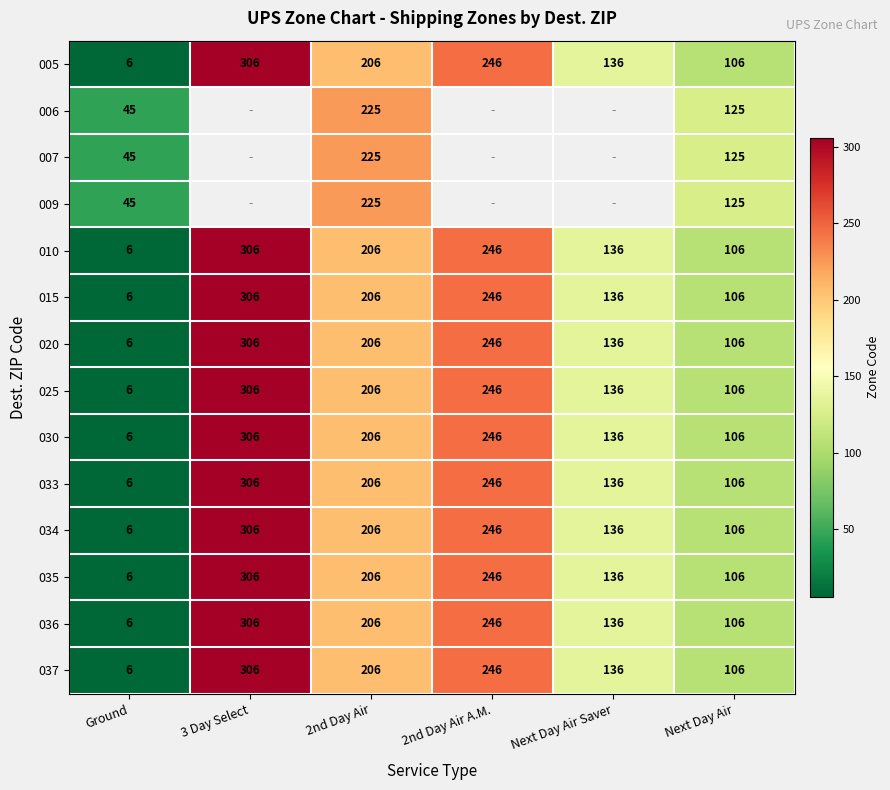

The value of 034 at 3 Day Select is 186. True or false?

False